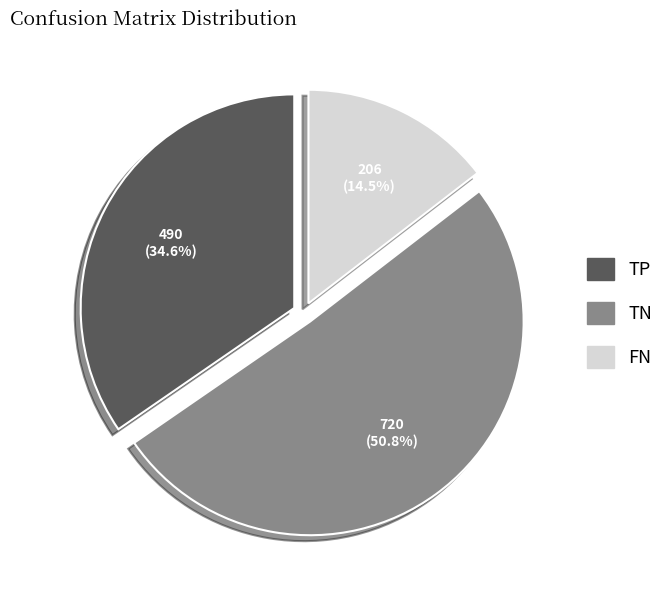

Does any single category account for the majority?

Yes